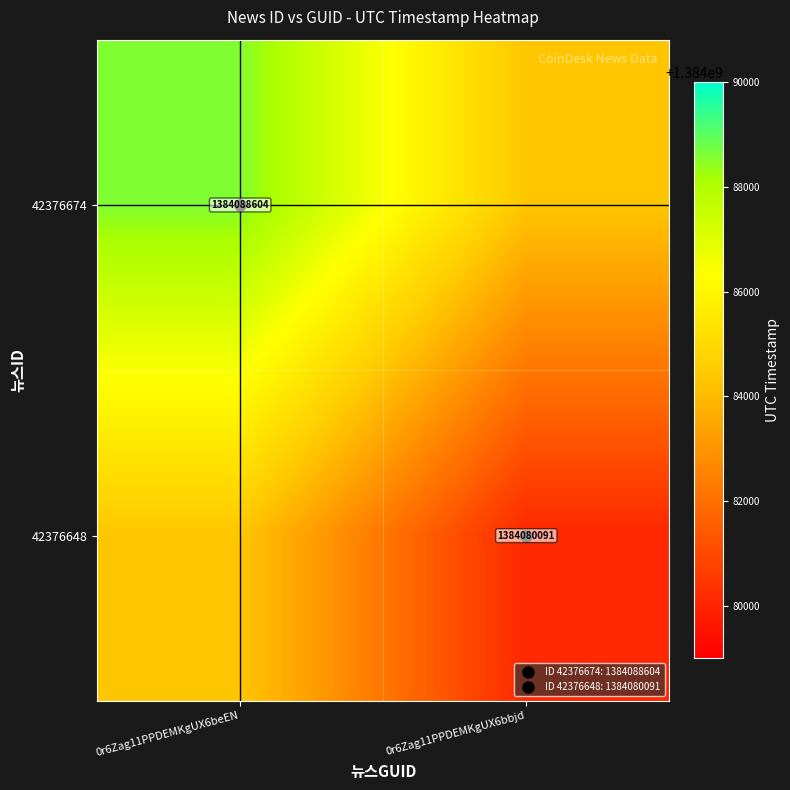

The value of 42376674 at 0r6Zag11PPDEMKgUX6beEN is 1384088604.0. True or false?

True